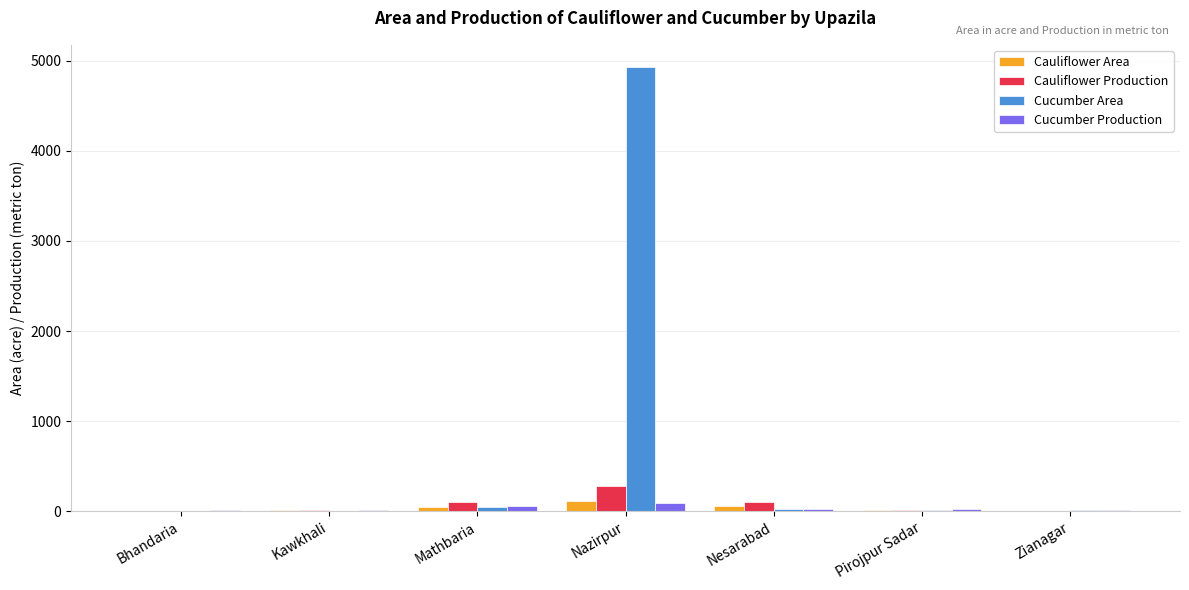

What is the sum of all Cucumber Production values?

236